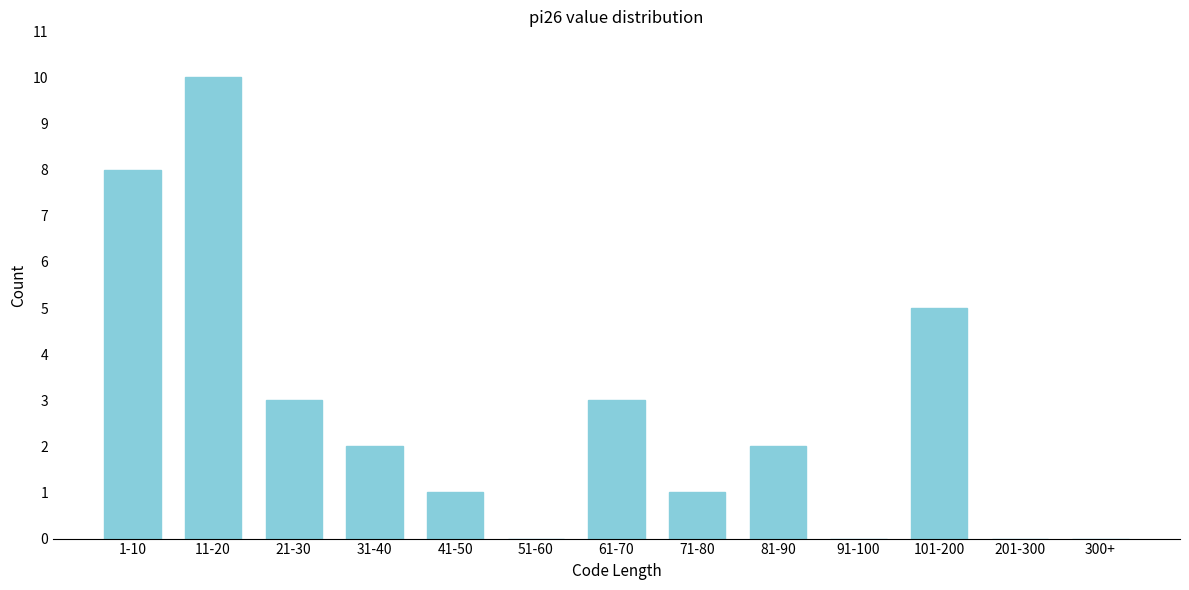

Reading left to right, extract all data points from this chart.

1-10=8	11-20=10	21-30=3	31-40=2	41-50=1	51-60=0	61-70=3	71-80=1	81-90=2	91-100=0	101-200=5	201-300=0	300+=0